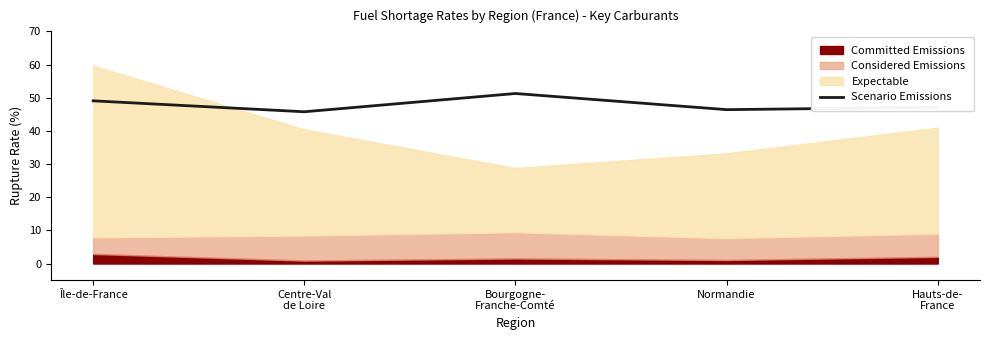

Reading left to right, what are all the values shown in this chart?

Île-de-France=49.1	Centre-Val
de Loire=45.8	Bourgogne-
Franche-Comté=51.3	Normandie=46.4	Hauts-de-
France=47.1